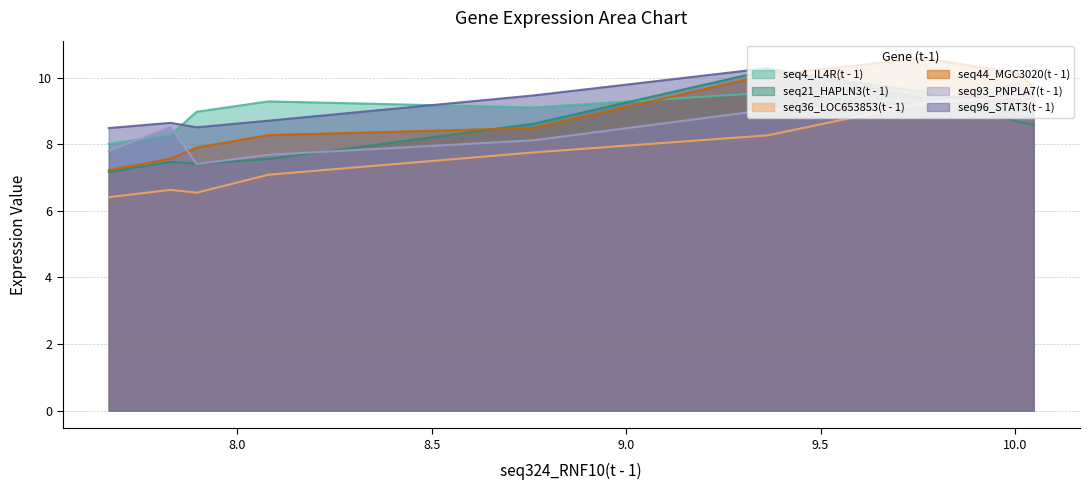

How many lines are shown in the chart?

6